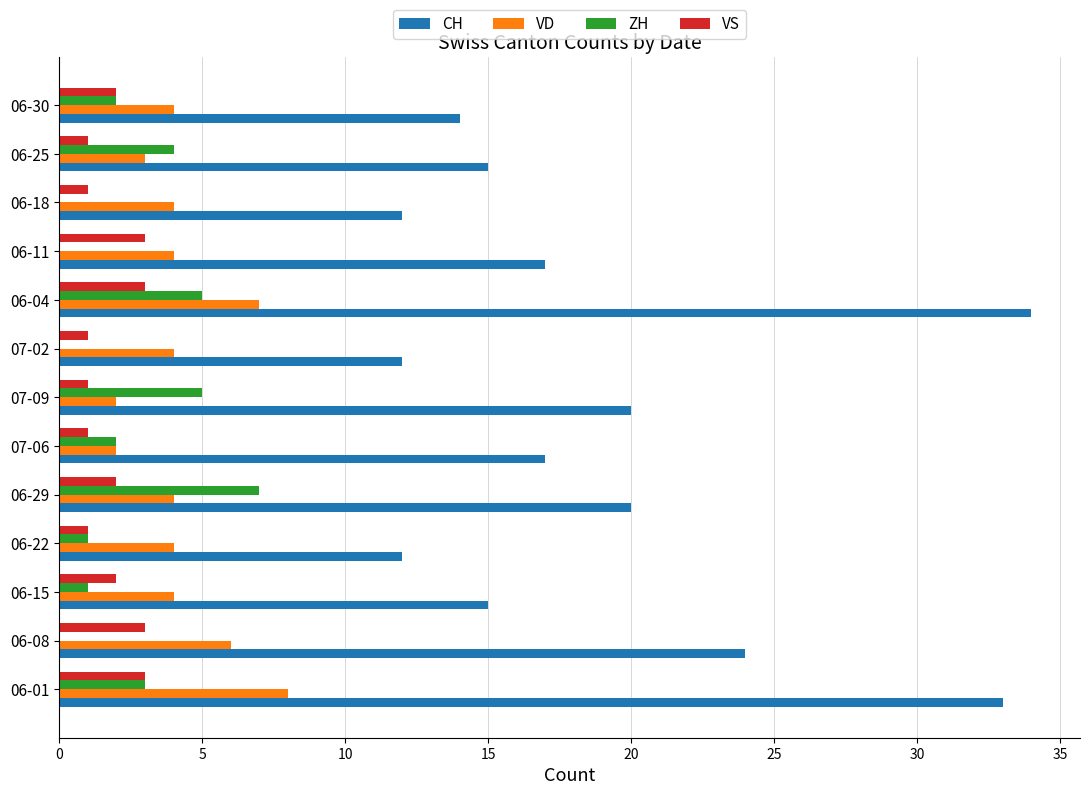

True or false: CH has a value of 17 at 07-06.

True